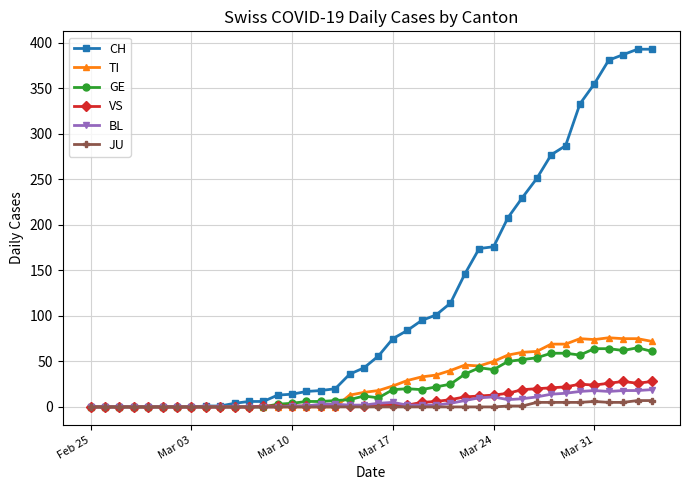

At how many categories does at least one series exceed 318?

6